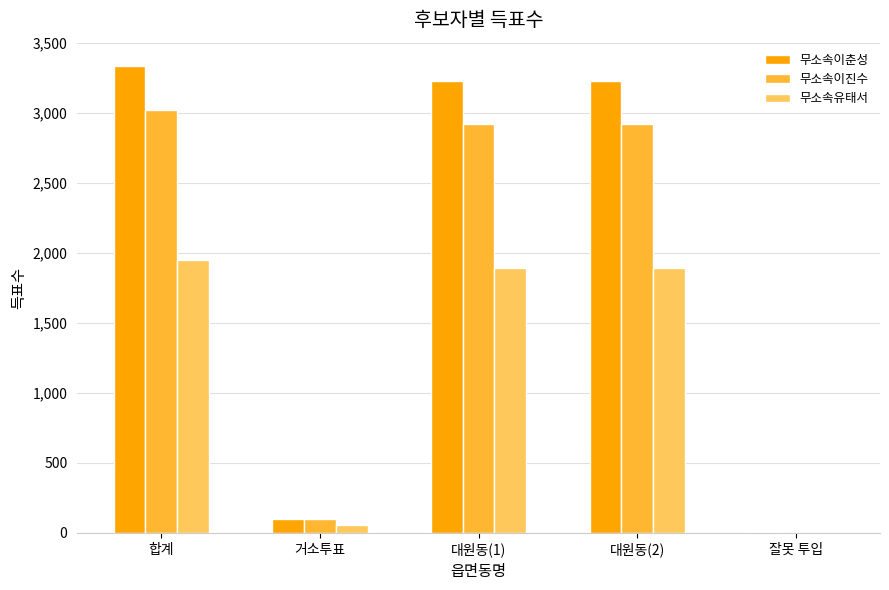

At which category does the chart reach its peak across all series?

합계